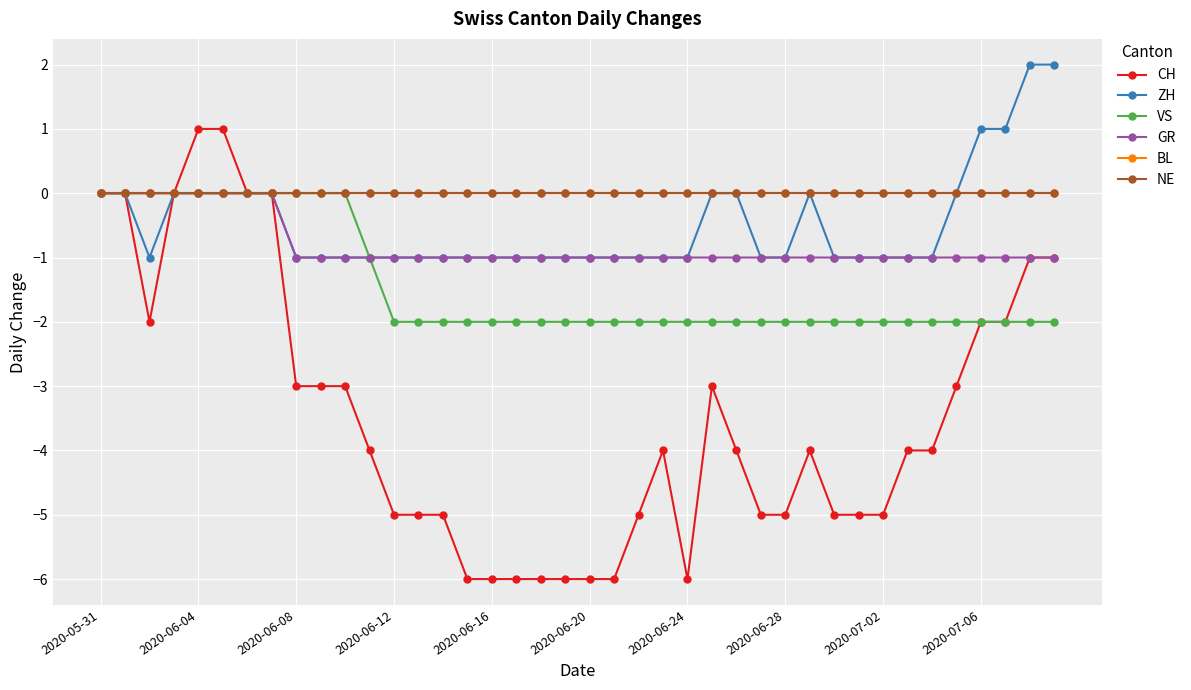

Does the chart have visible grid lines?

Yes